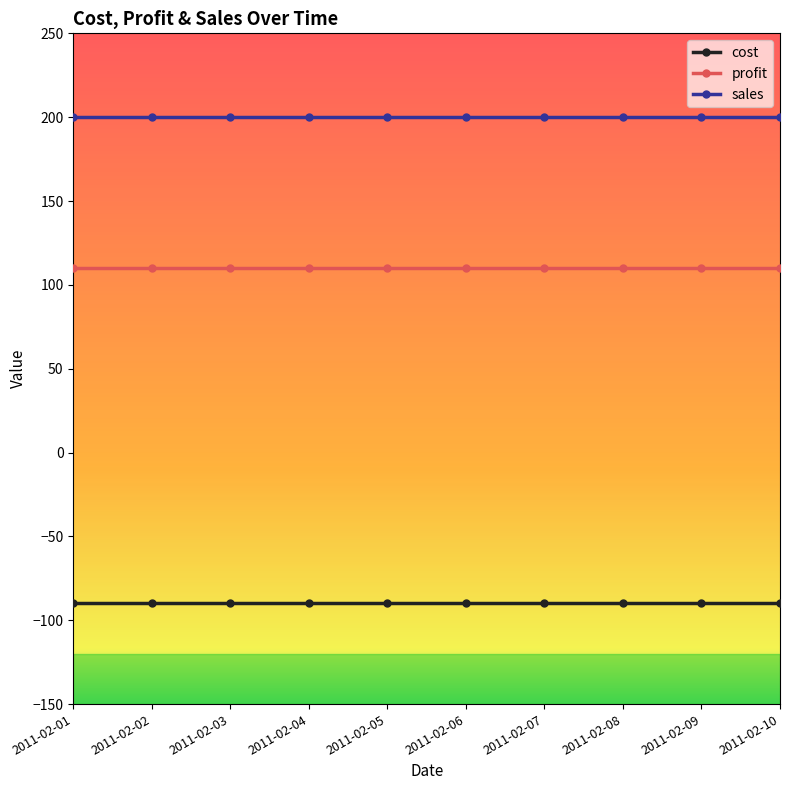

Rank the series by their average value, from lowest to highest.

cost, profit, sales